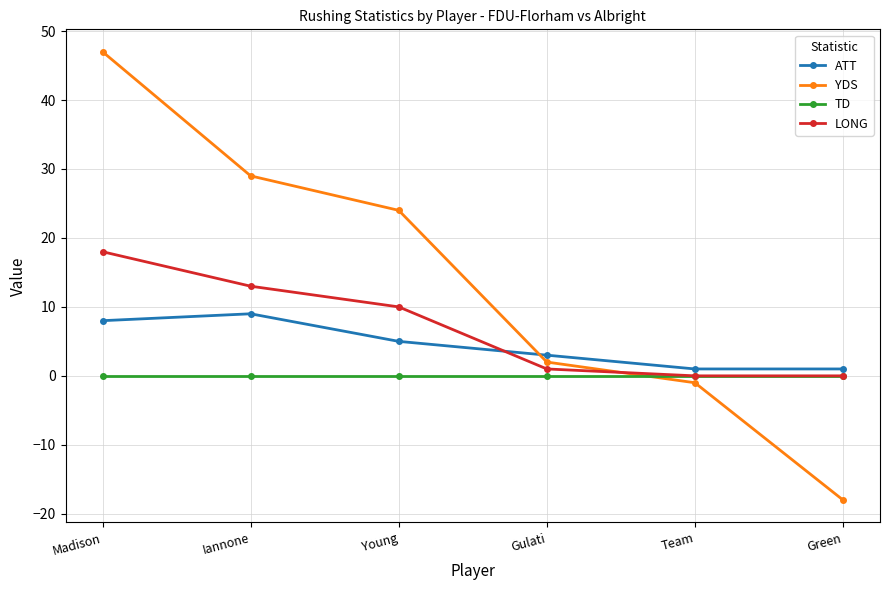

What is the sum of the LONG values at Team and Gulati?

1